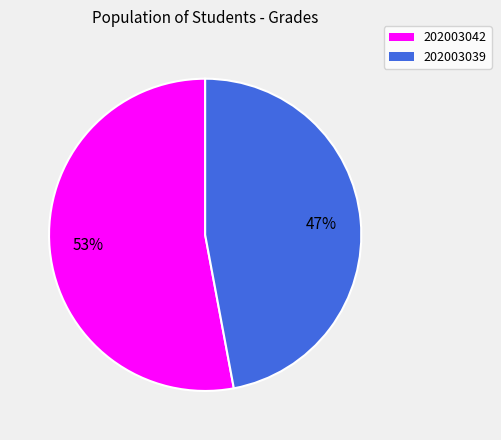

To the nearest percent, what portion does 202003039 represent?

47%